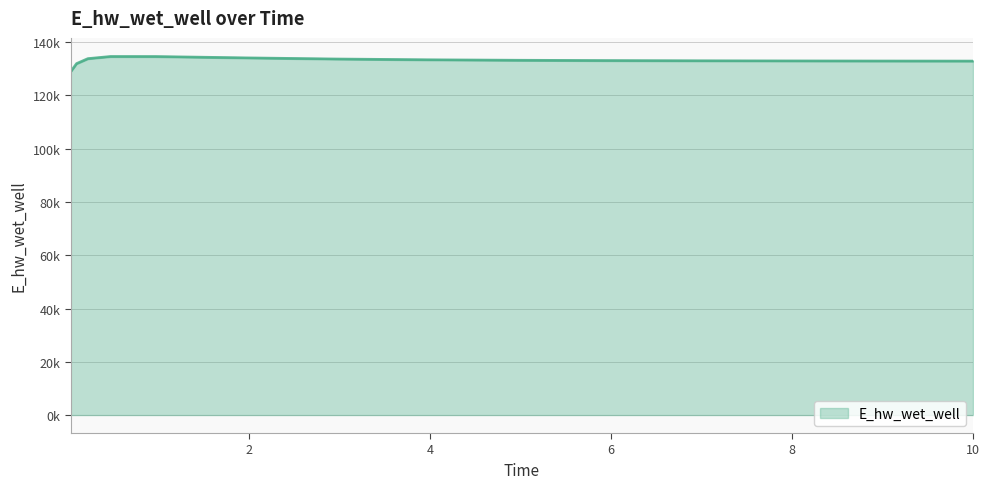

Read the value at 6.96875.

133070.1